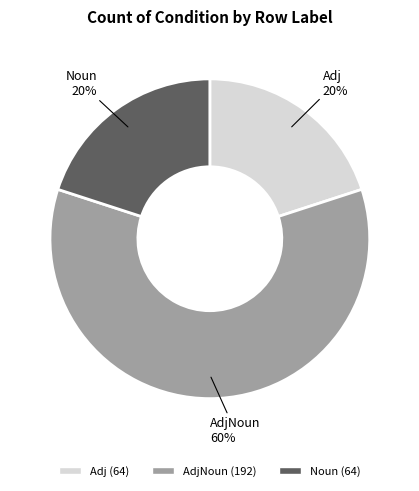

To the nearest percent, what is the average slice percentage?

33%